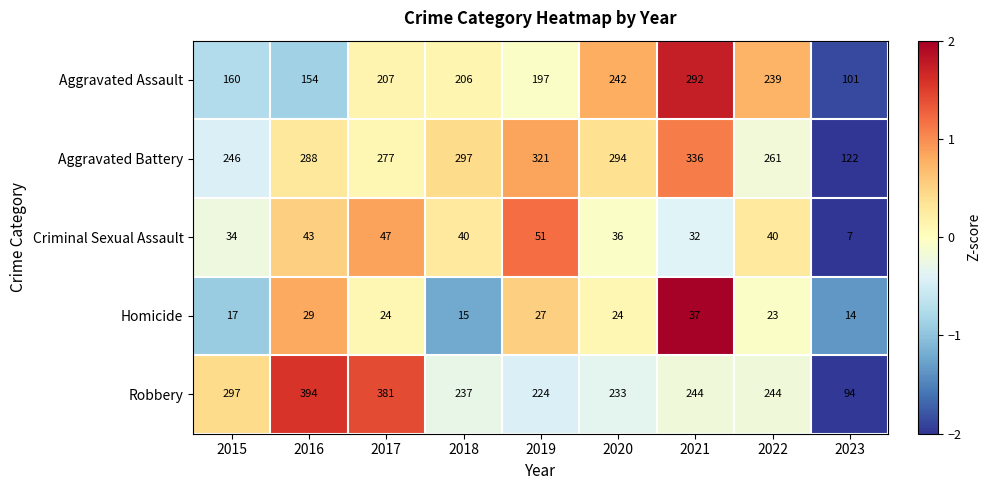

What is the minimum value shown in the chart?

7